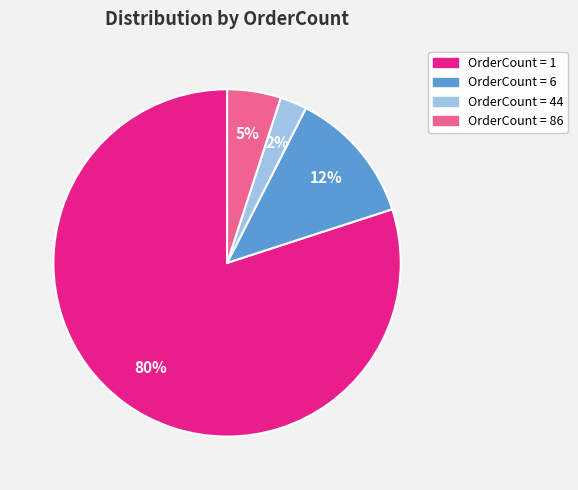

Count the number of slices in the pie.

4